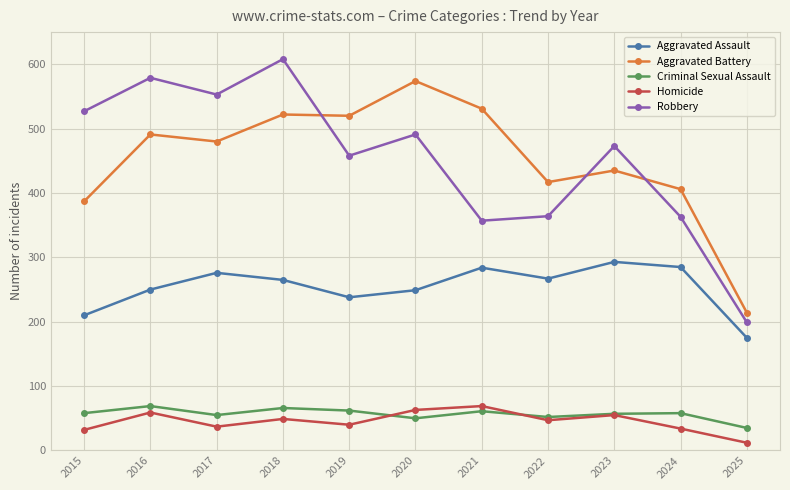

In Aggravated Assault, how many points are higher than both neighbors (excluding endpoints)?

3